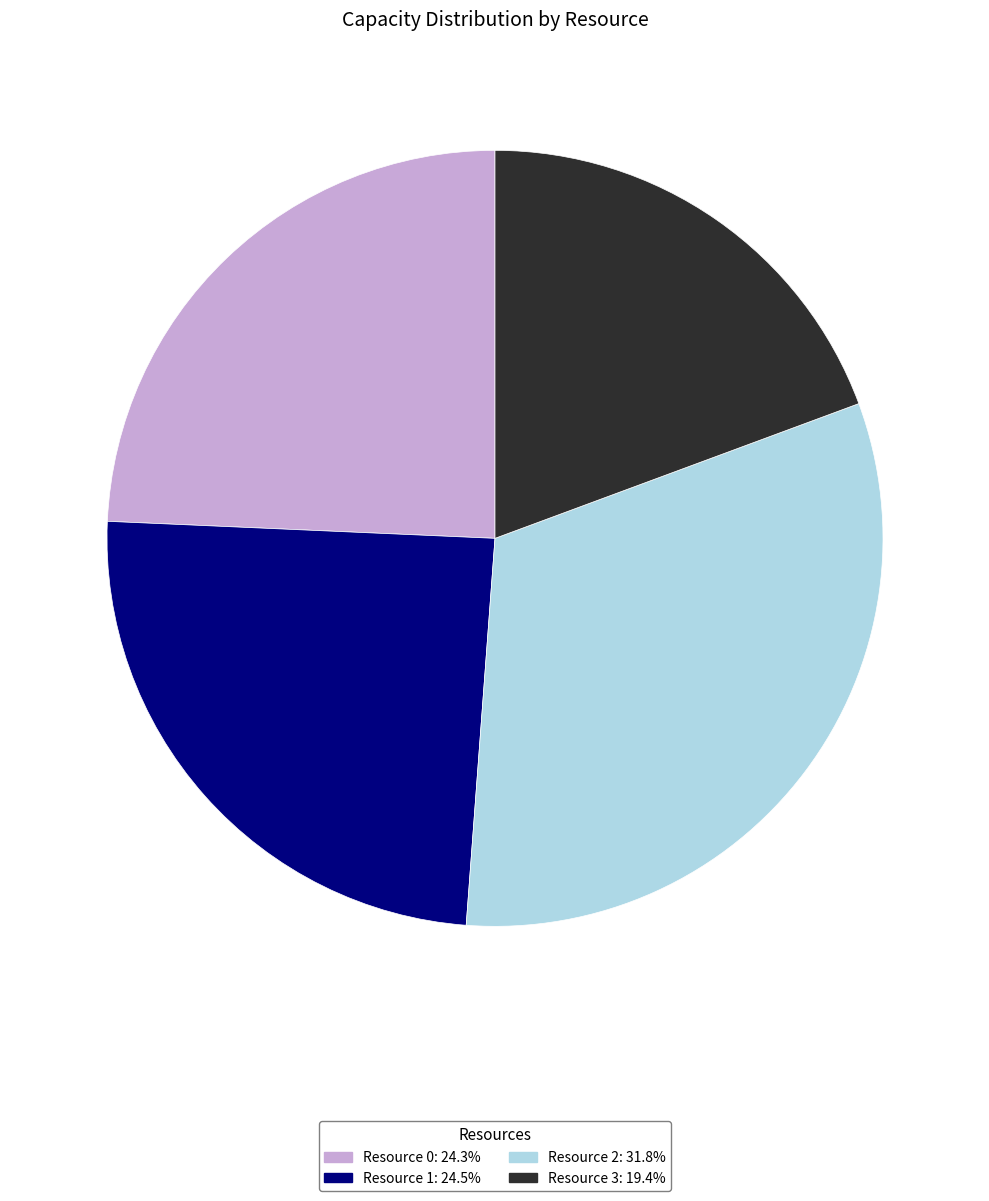

What is the smallest slice in the pie chart?

Resource 3